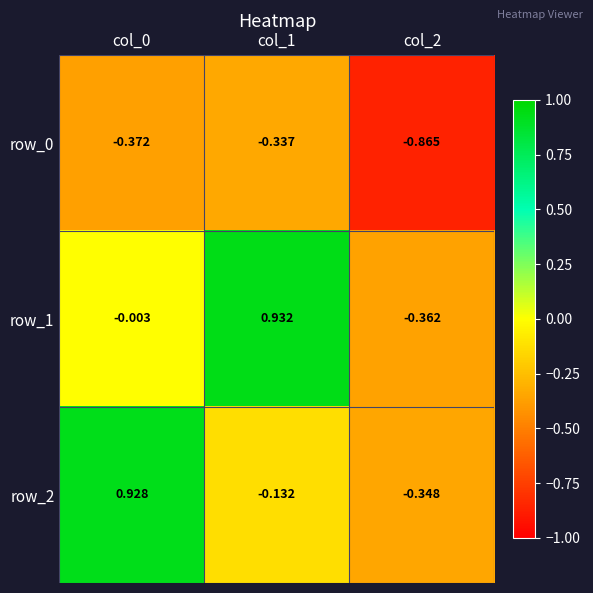

How many values in the row_1 series are below 0?

2